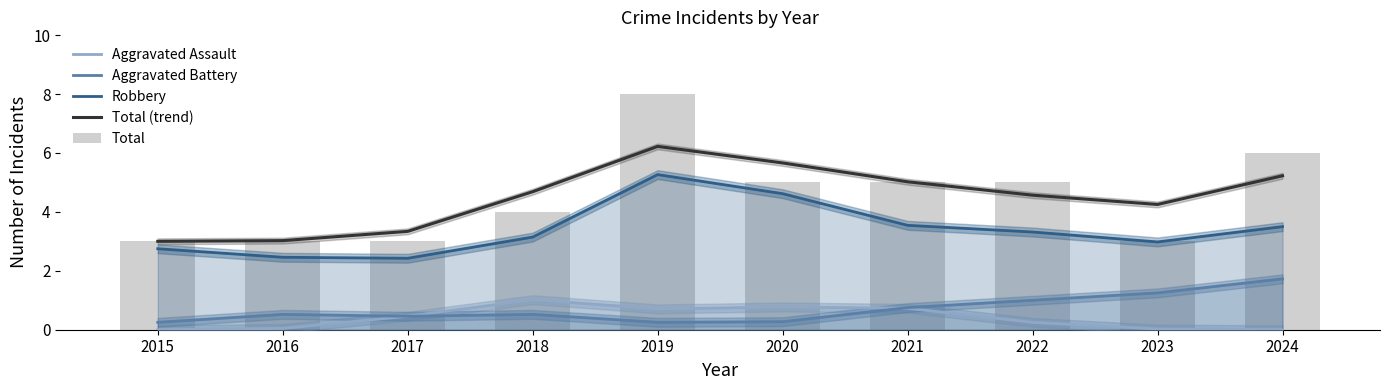

List the labels in order of Robbery value, largest first.

2019, 2020, 2021, 2024, 2022, 2018, 2023, 2015, 2016, 2017